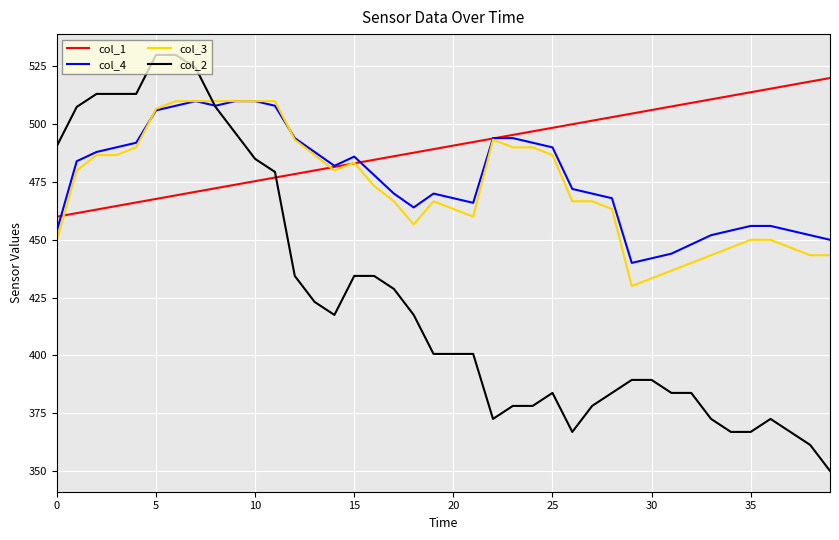

What is the lowest value of the col_4 series?

440.0